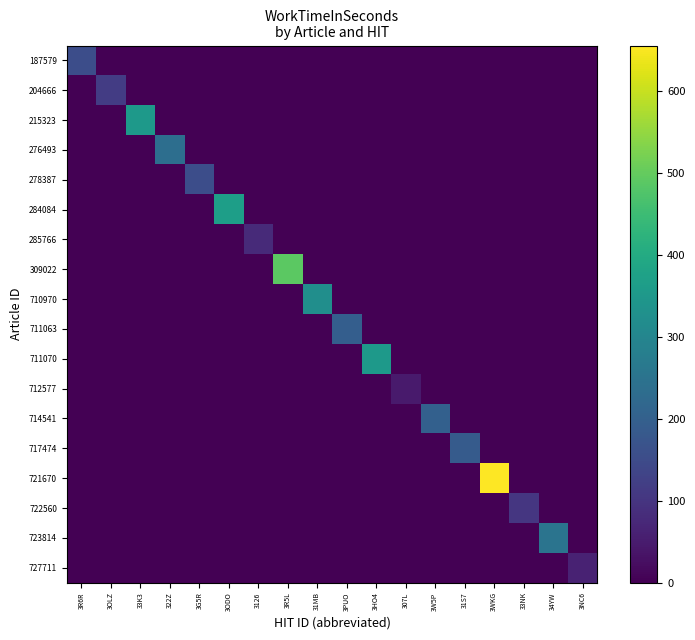

Which has a higher value, 31MB or 3PUO?

31MB